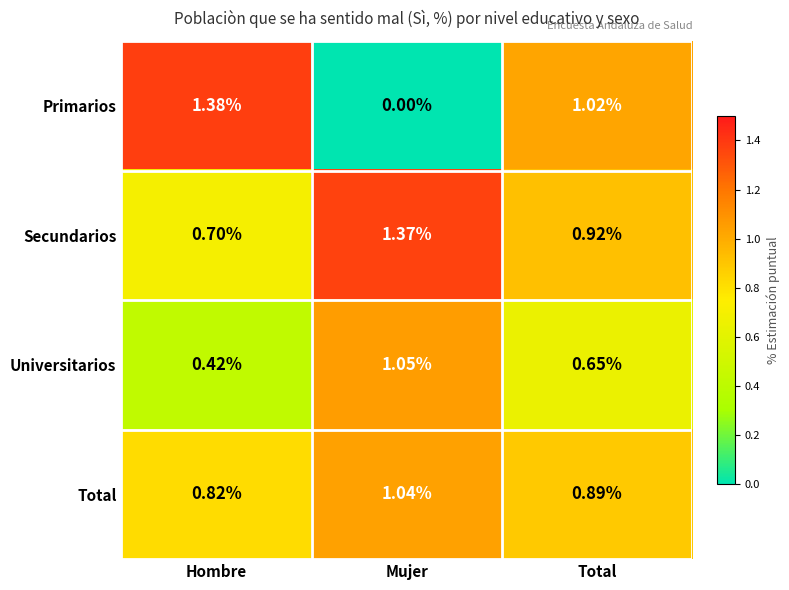

Which series has the widest spread of values?

Primarios